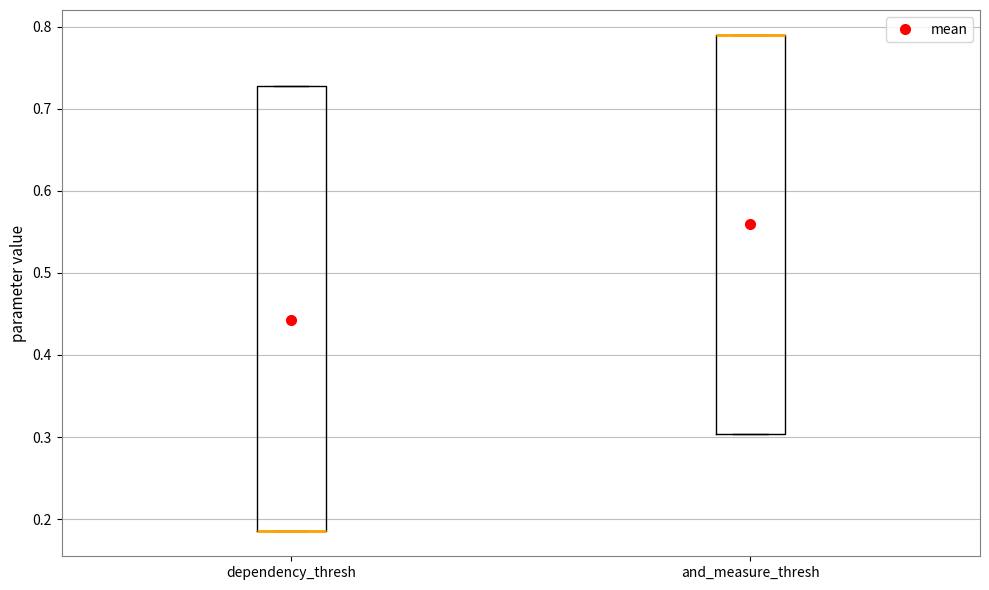

Where is the upper edge of the box for and_measure_thresh on the y-axis? The values are not printed on the chart, so give them approximately, as read against the axis.

0.79